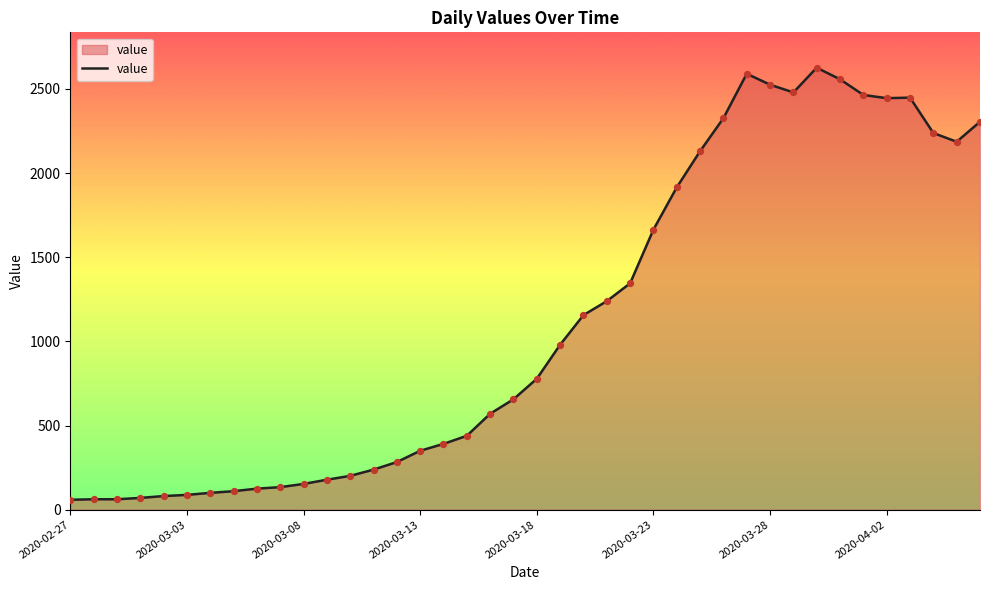

What is the smallest value displayed?

59